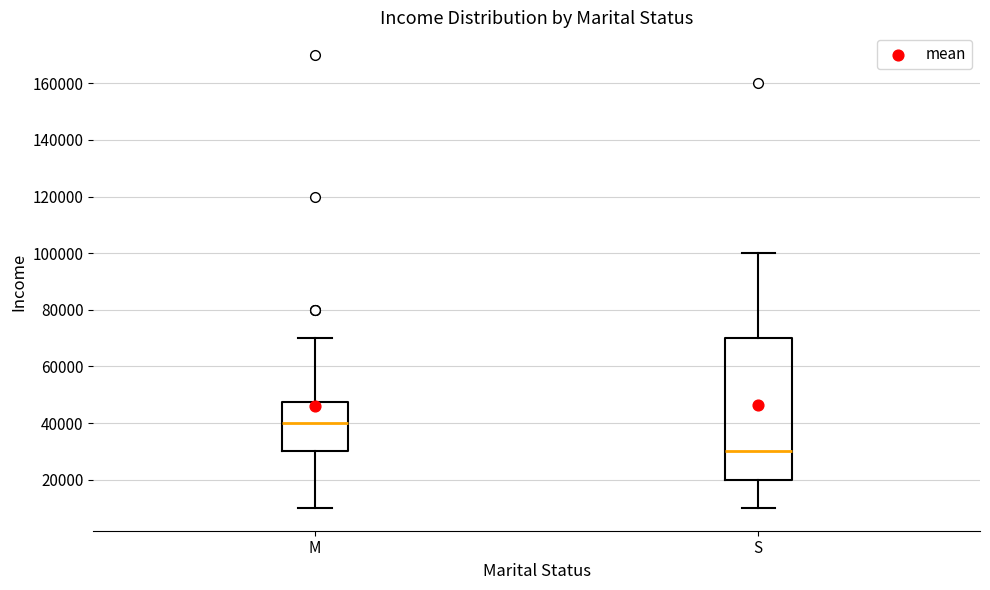

Reading left to right, read every box against the y-axis: the position of its median line, the range the box covers, and the ends of its whiskers. The values are not printed on the chart, so give them approximately, as read against the axis.

M: median 40000, box 30000 to 48000, whiskers 10000 to 70000
S: median 30000, box 20000 to 70000, whiskers 10000 to 100000